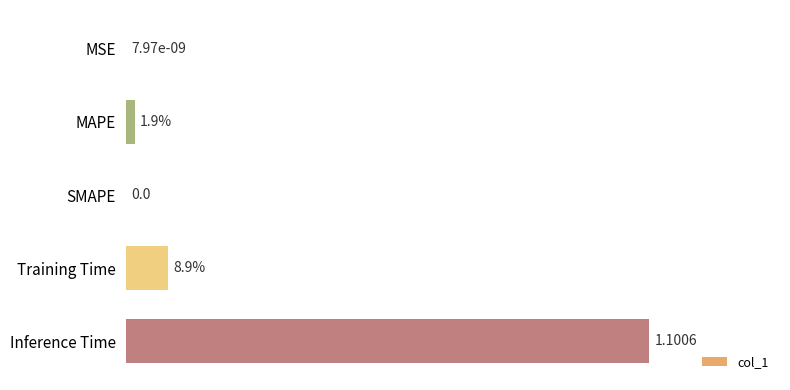

At which category does the chart reach its peak across all series?

Inference Time